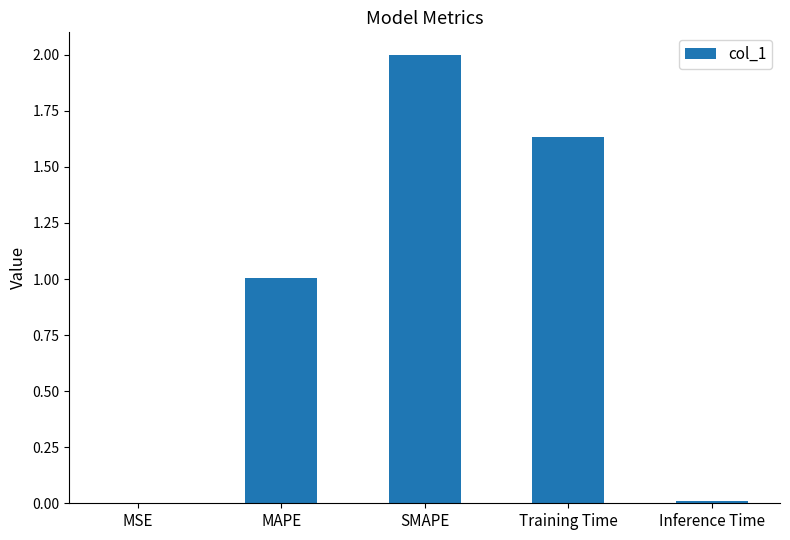

What is the greatest value displayed?

2.0